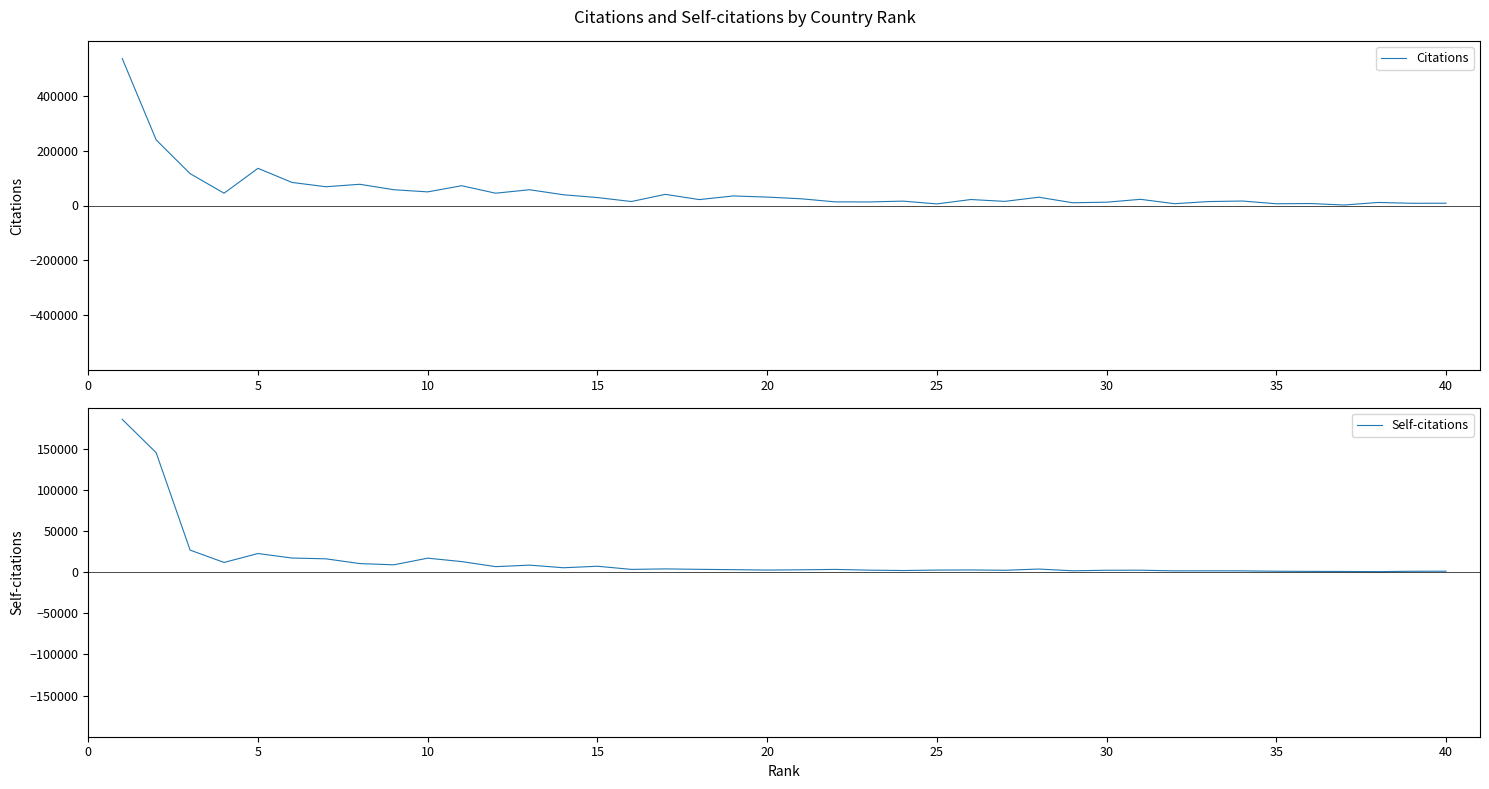

At how many categories does at least one series exceed 178607?

2